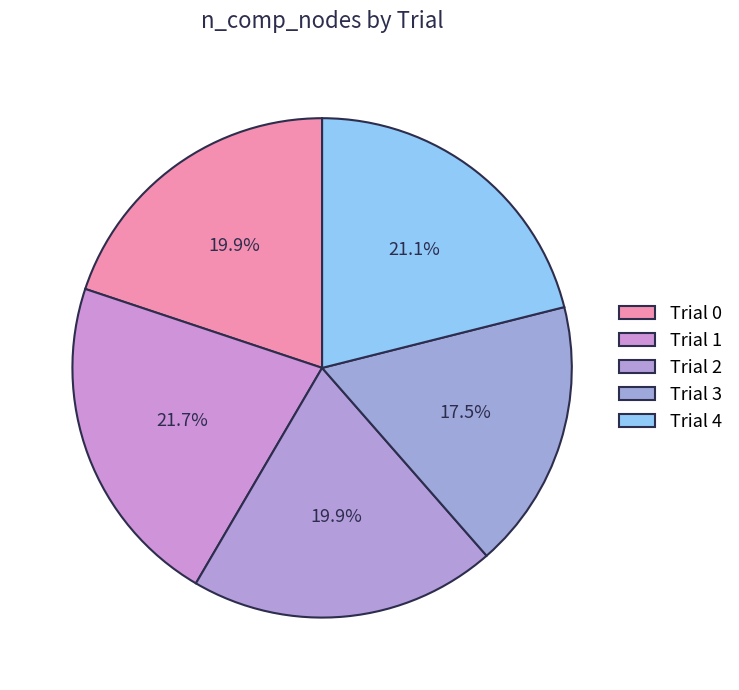

What is the smallest slice in the pie chart?

Trial 3